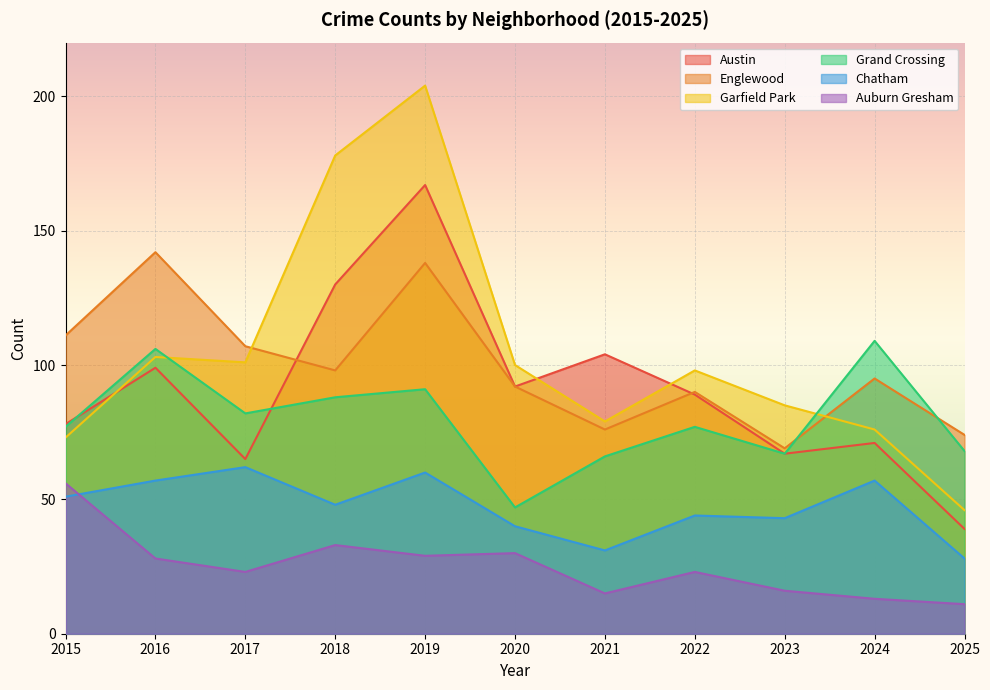

What is the value of the Englewood point at the 9th from the left?

69